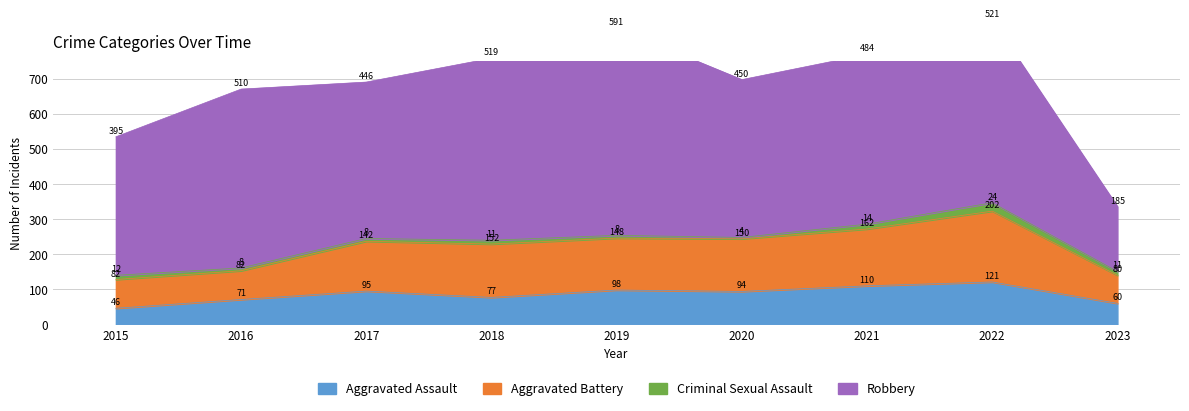

Is the value of Aggravated Battery at 2023 greater than the value of Aggravated Assault at 2015?

Yes